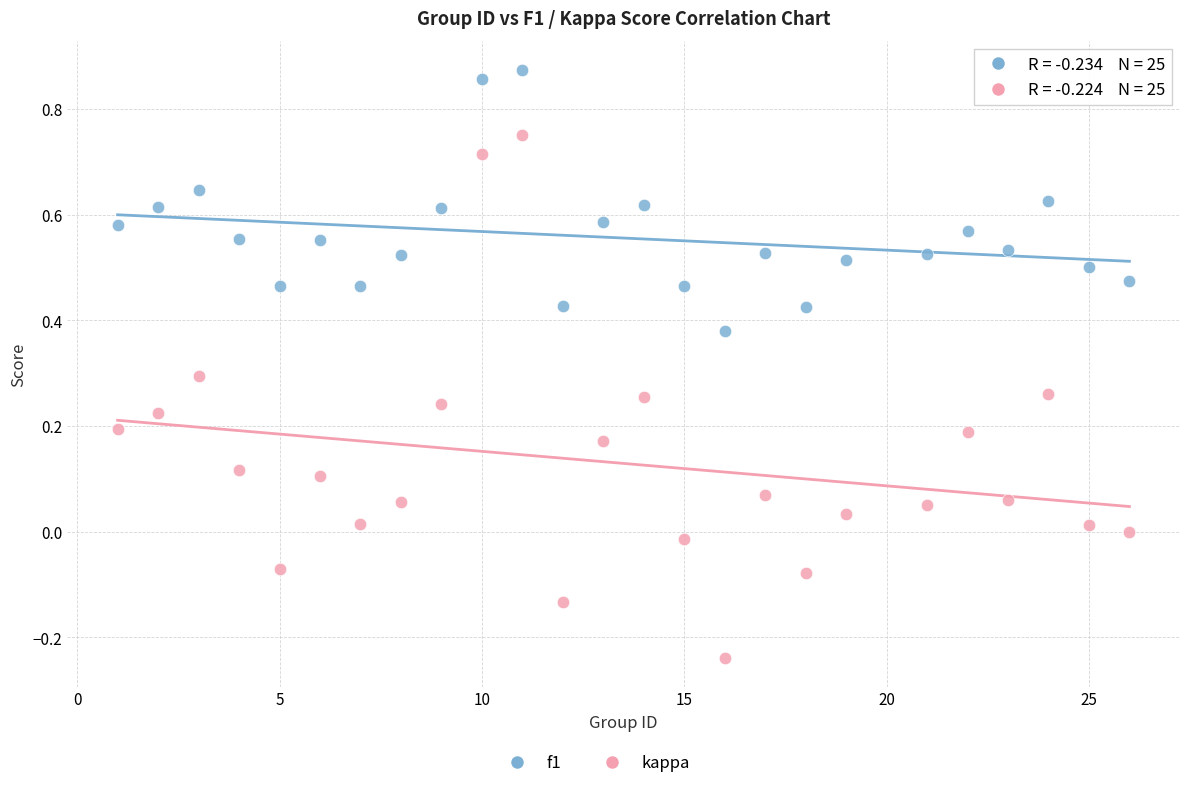

Which series has the largest Y range (max minus min)?

kappa